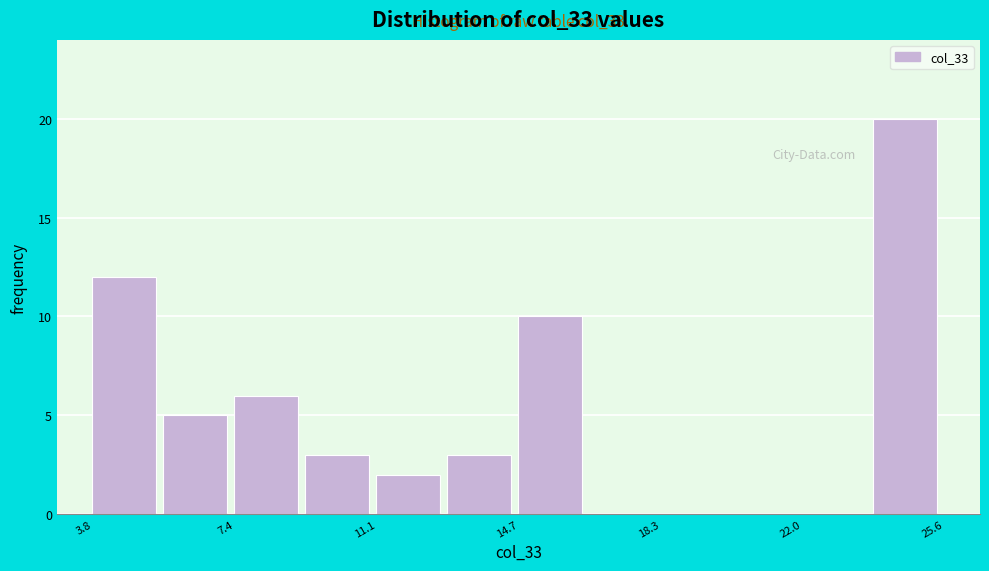

Read against the x-axis, roughly where is the centre of the tallest bar?

24.5